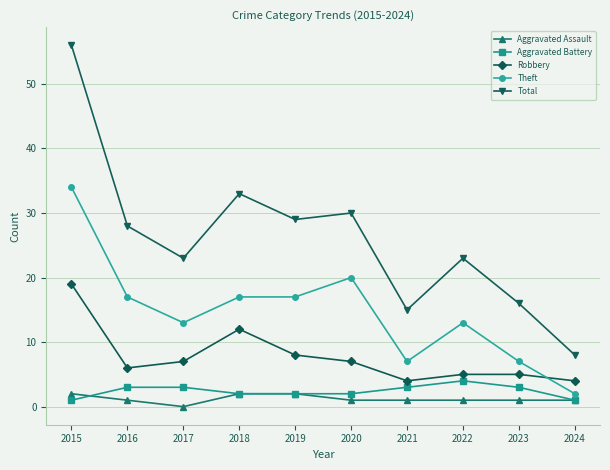

What is the highest value of the Theft series?

34